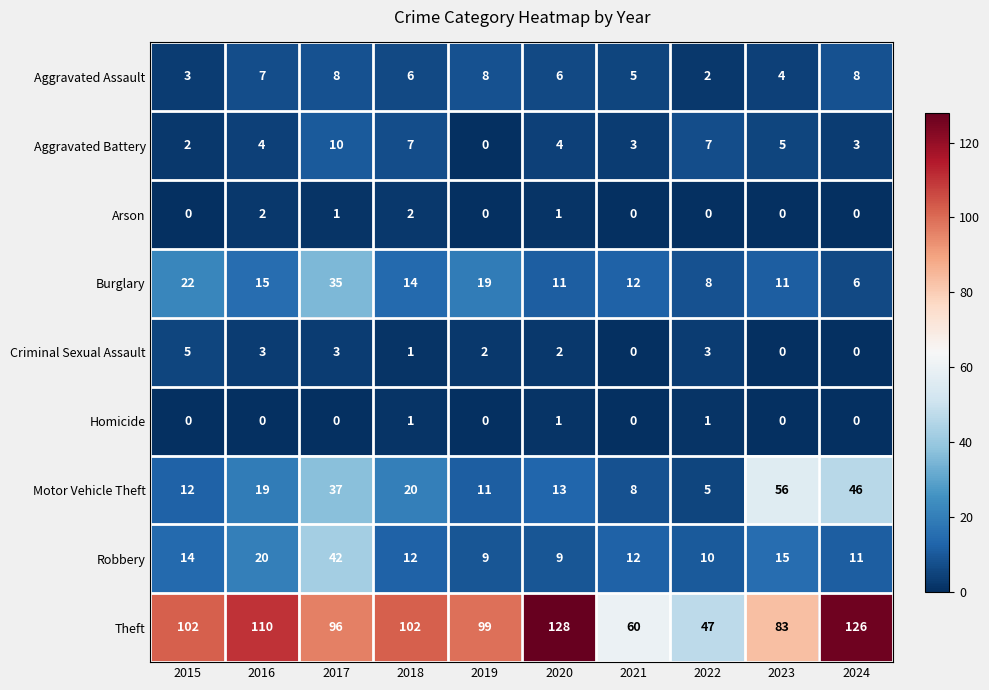

Is it true that Arson equals 1 at 2022?

False